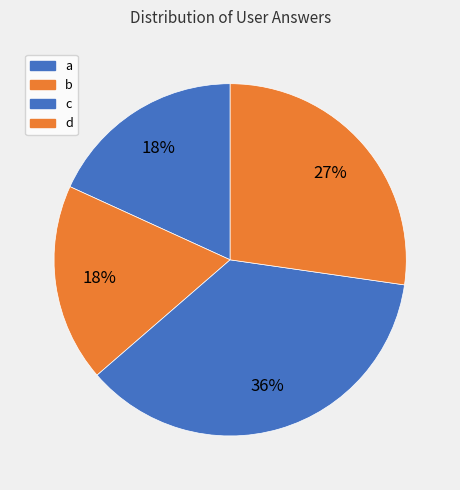

Is it true that b is 3% of the pie?

False